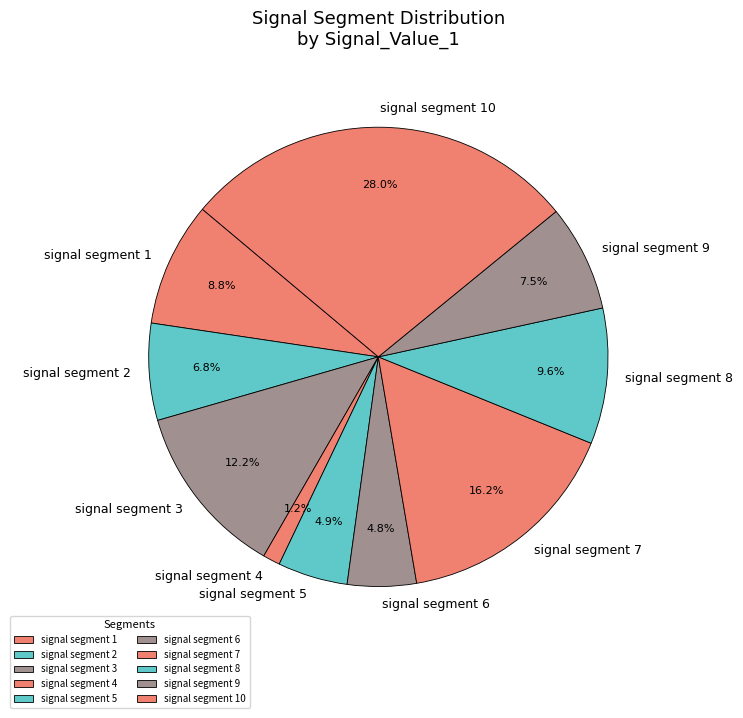

How many slices are in this pie chart?

10